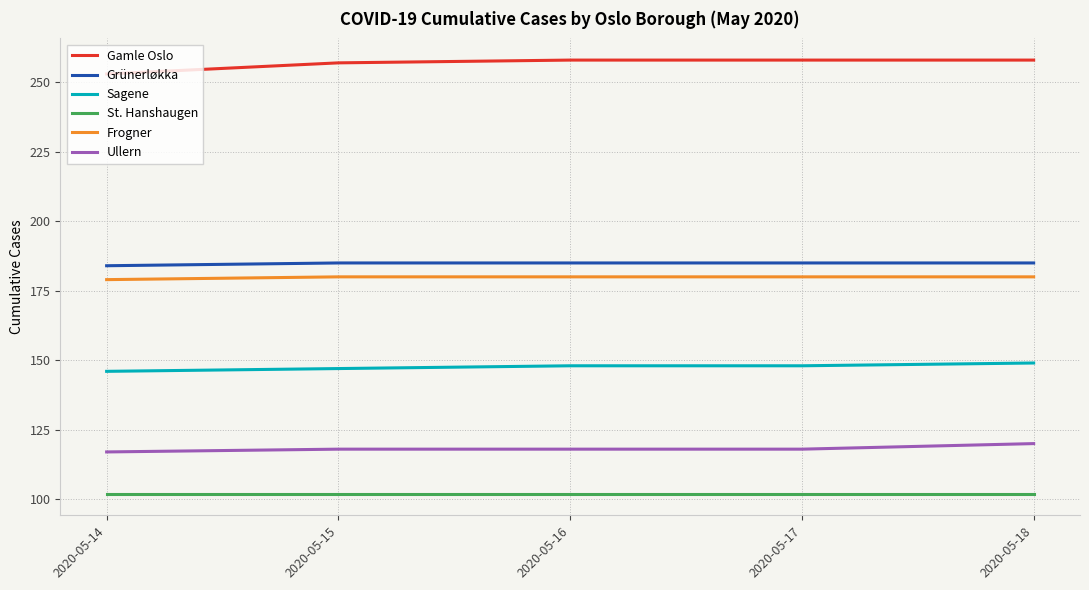

What is the difference between the second highest and minimum values in the Ullern series?

1